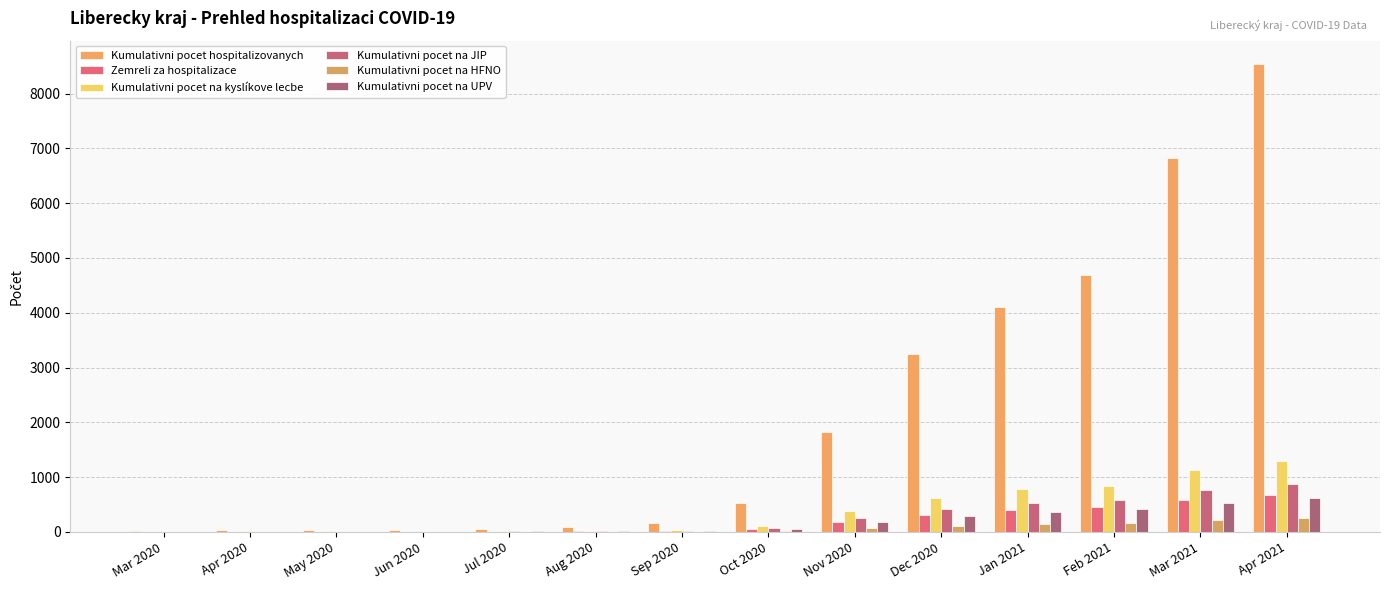

Count the number of data series in this chart.

6